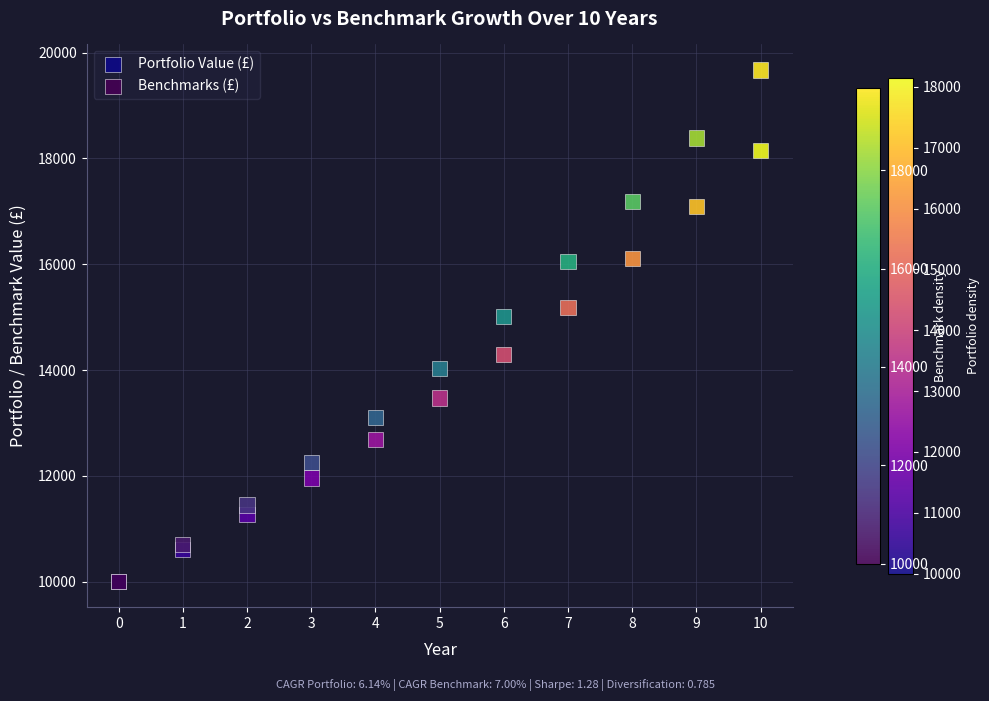

Across all series, what Y value is closest to 14835?

15007.3